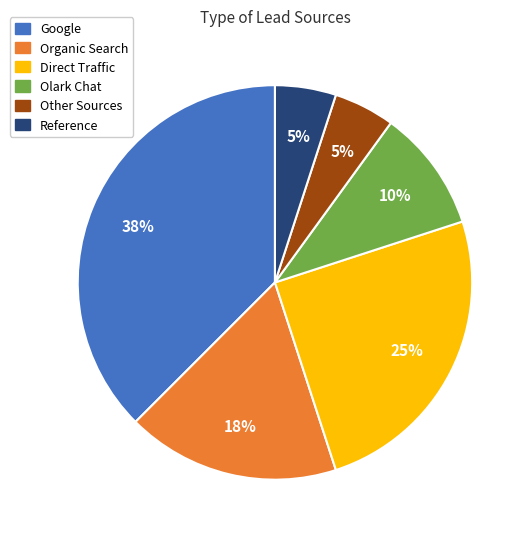

To the nearest percent, what is the average slice percentage?

17%